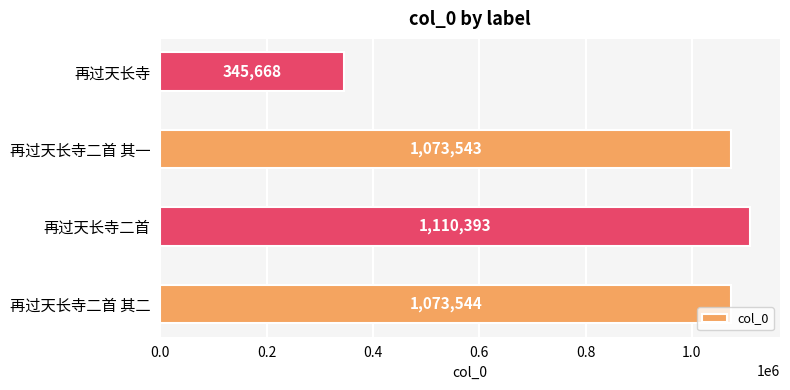

How many values are below 1073544?

2